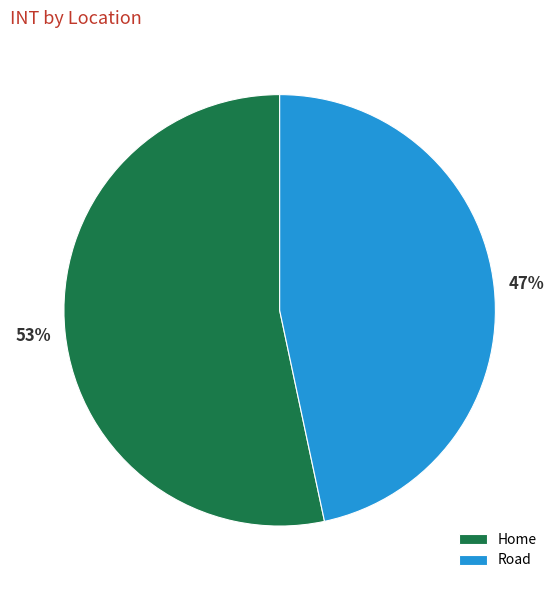

Is it true that Home is 61% of the pie?

False